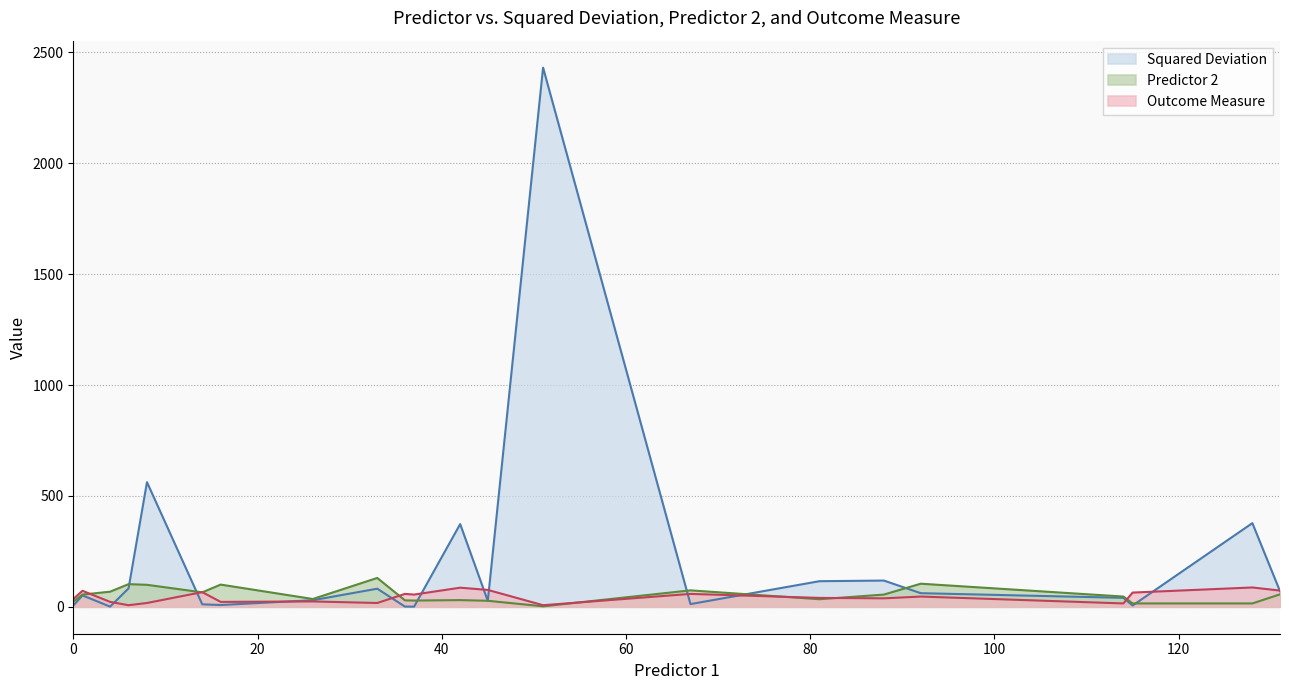

Is it true that Squared Deviation equals 0.5 at 36?

False